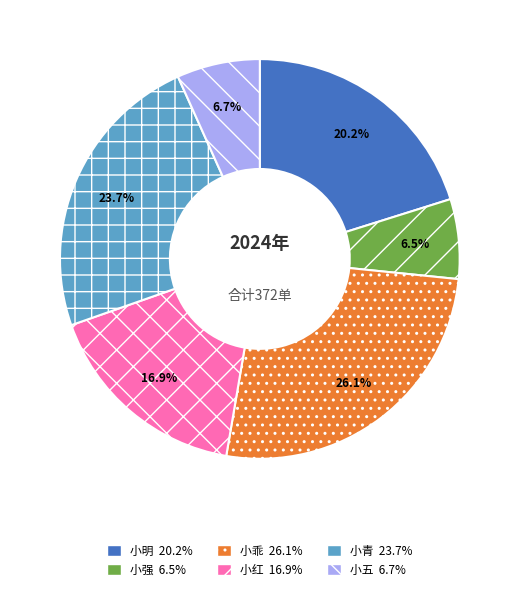

Combined, what portion of the pie is 小明 and 小红?

37.1%